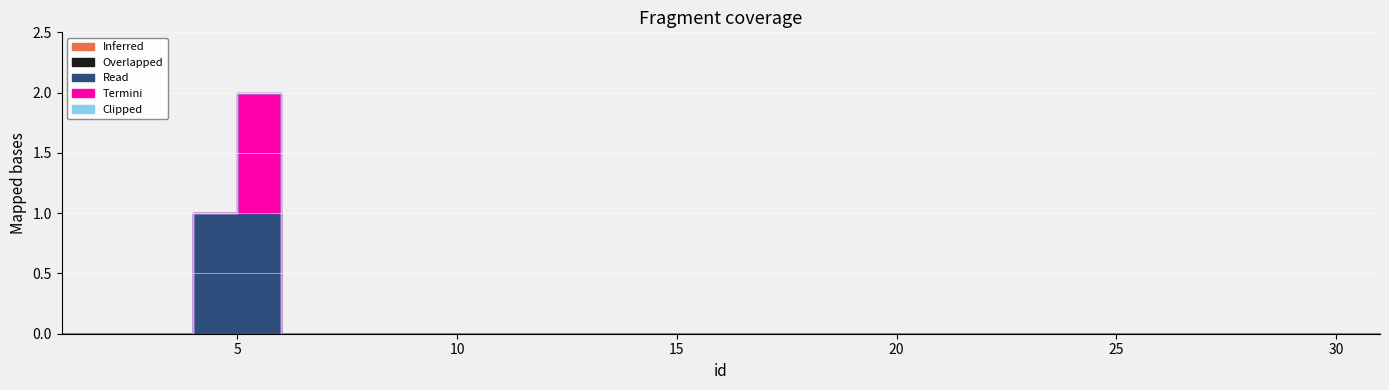

Which series has the largest total across all categories?

Read